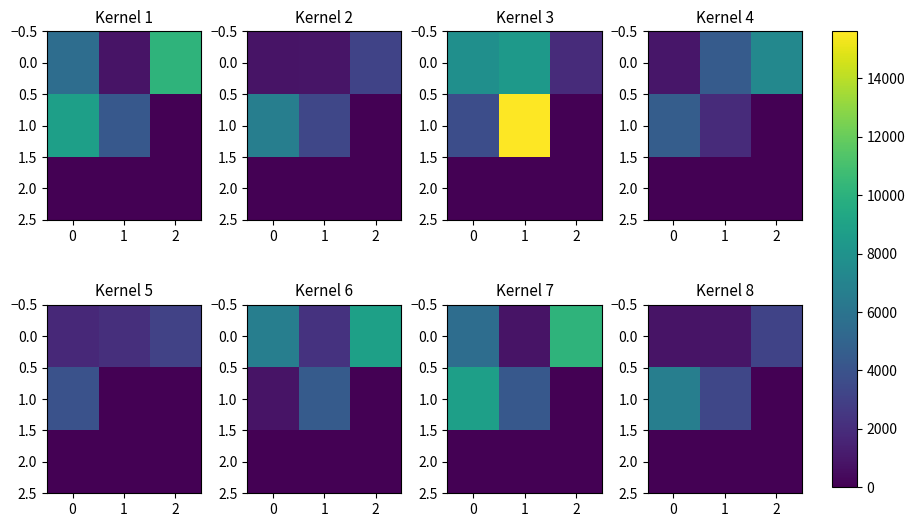

What is the maximum value for 0.0?

3164